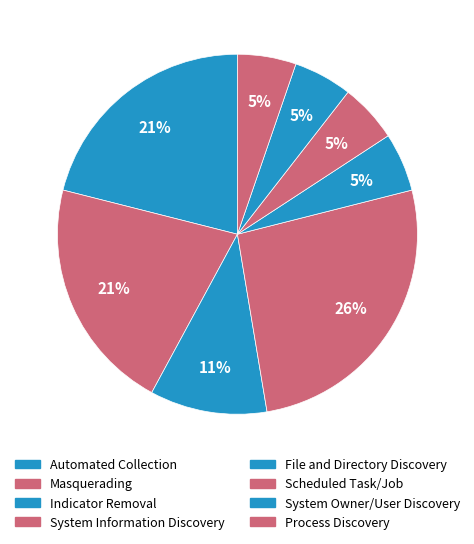

How many slices are in this pie chart?

8